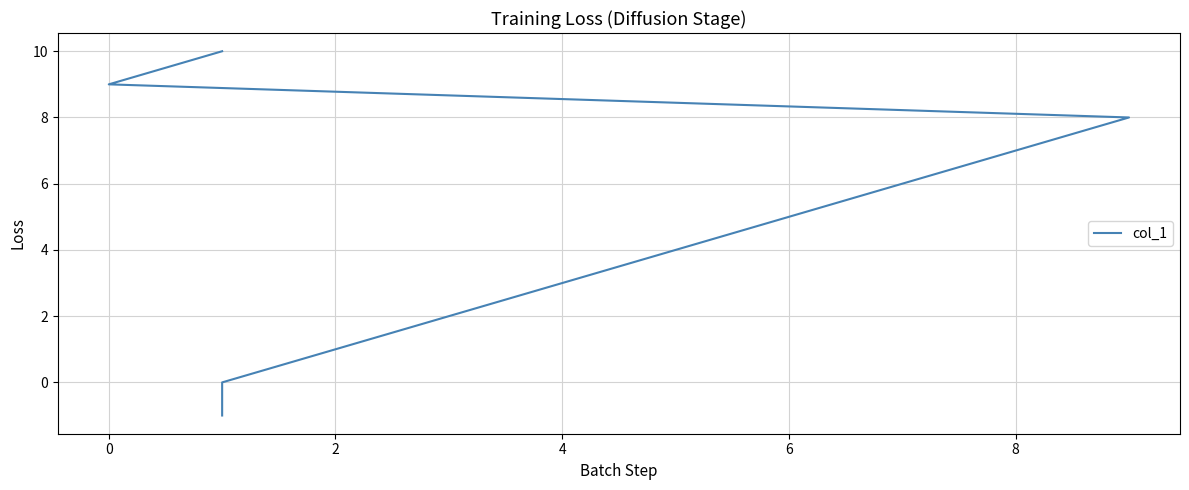

The value at 10 is 15. True or false?

False